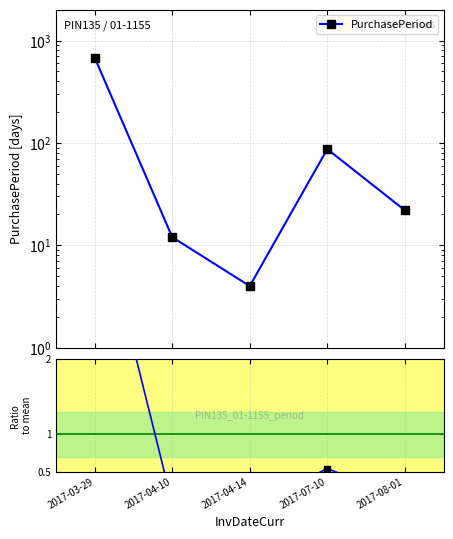

True or false: Ratio to mean and PurchasePeriod cross at least once.

False